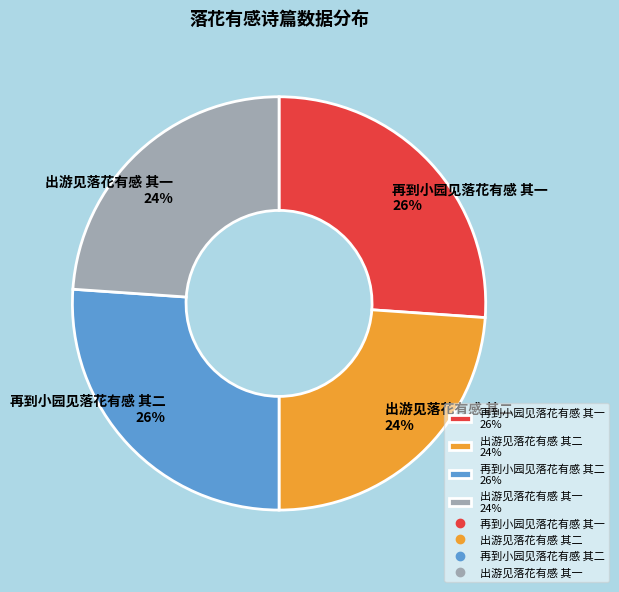

Does 出游见落花有感 其二 account for over 50% of the chart?

No